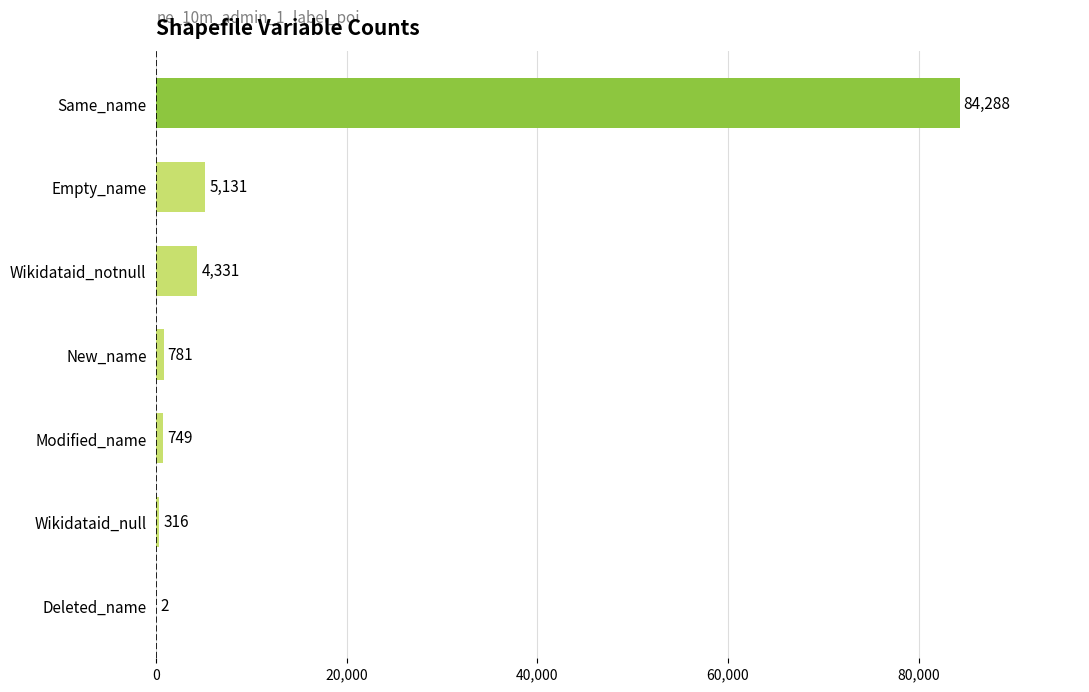

What is the sum of the values at Wikidataid_null and Deleted_name?

318